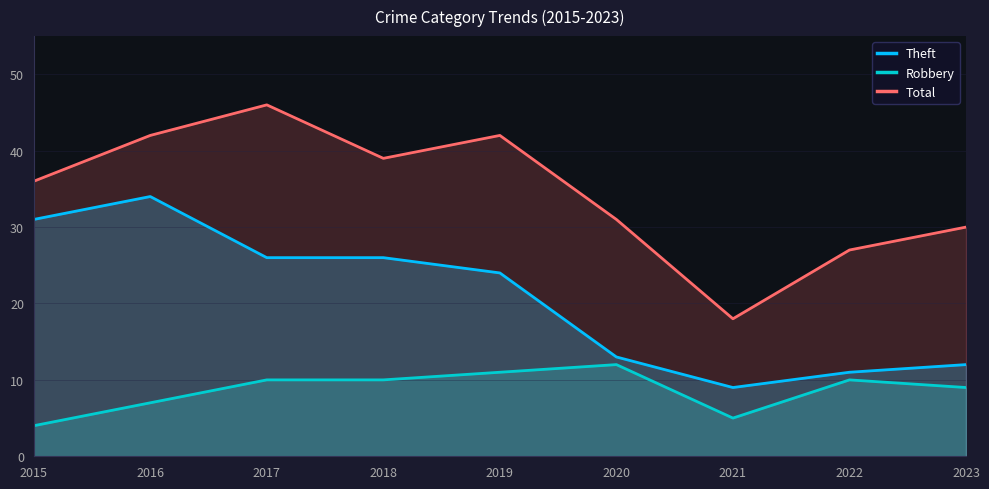

What is the value of the Total point at the 9th from the left?

30